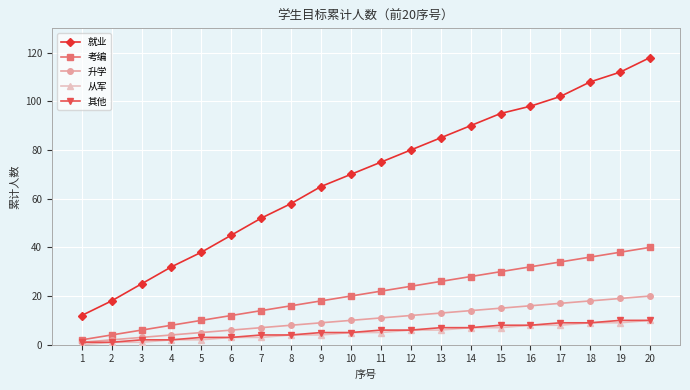

What are all the series names shown in the legend?

就业, 考编, 升学, 从军, 其他